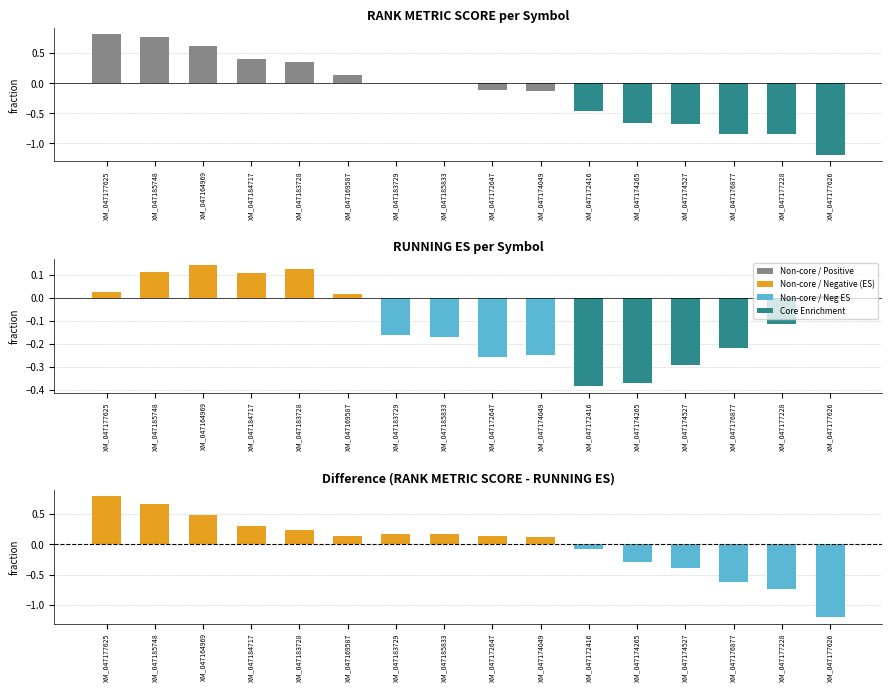

Which series has the largest total across all categories?

Difference